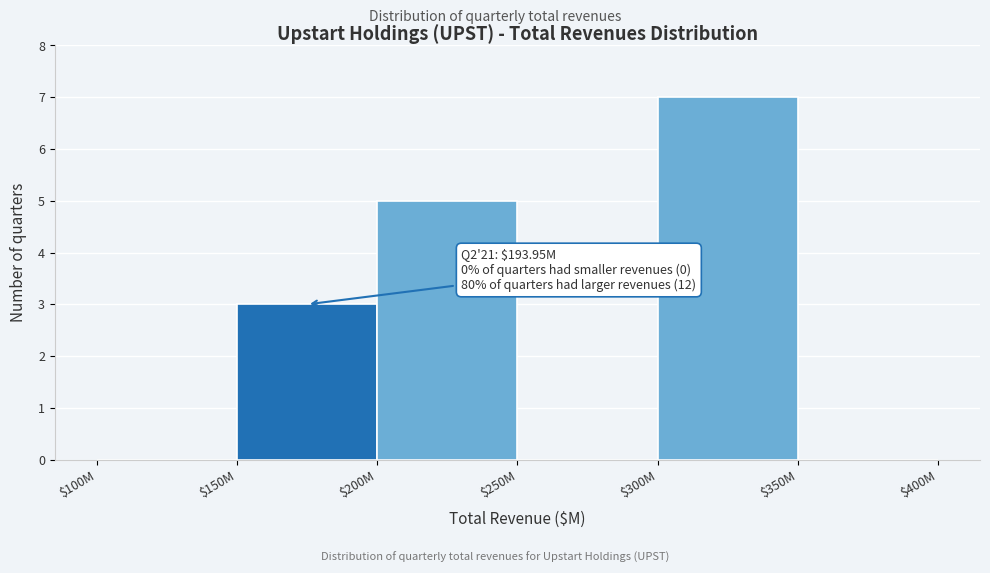

Which label corresponds to the largest value in the chart?

$300M